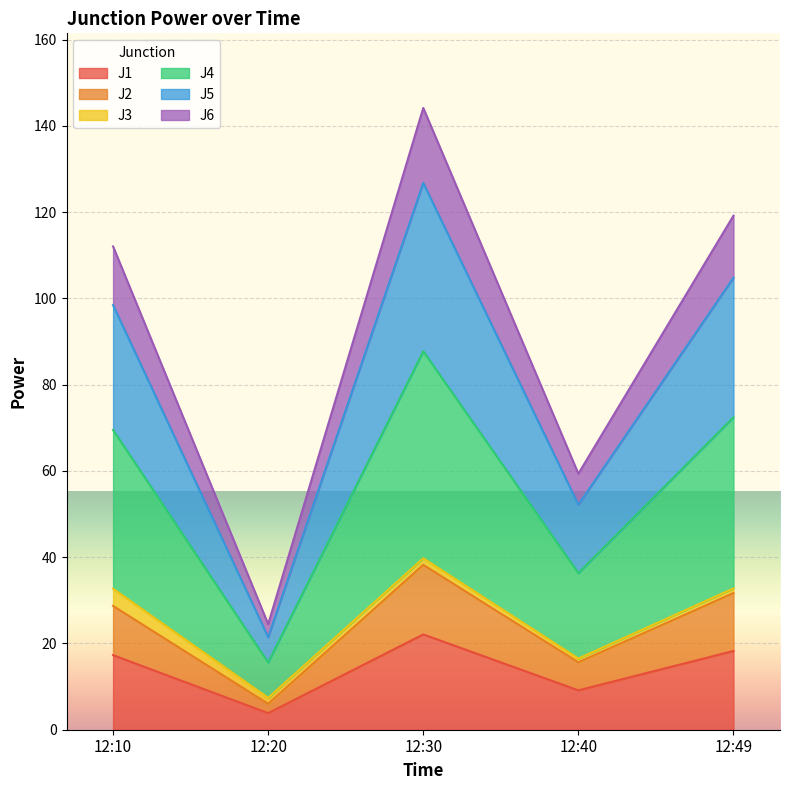

Where does the J1 series first go above 17?

12:10